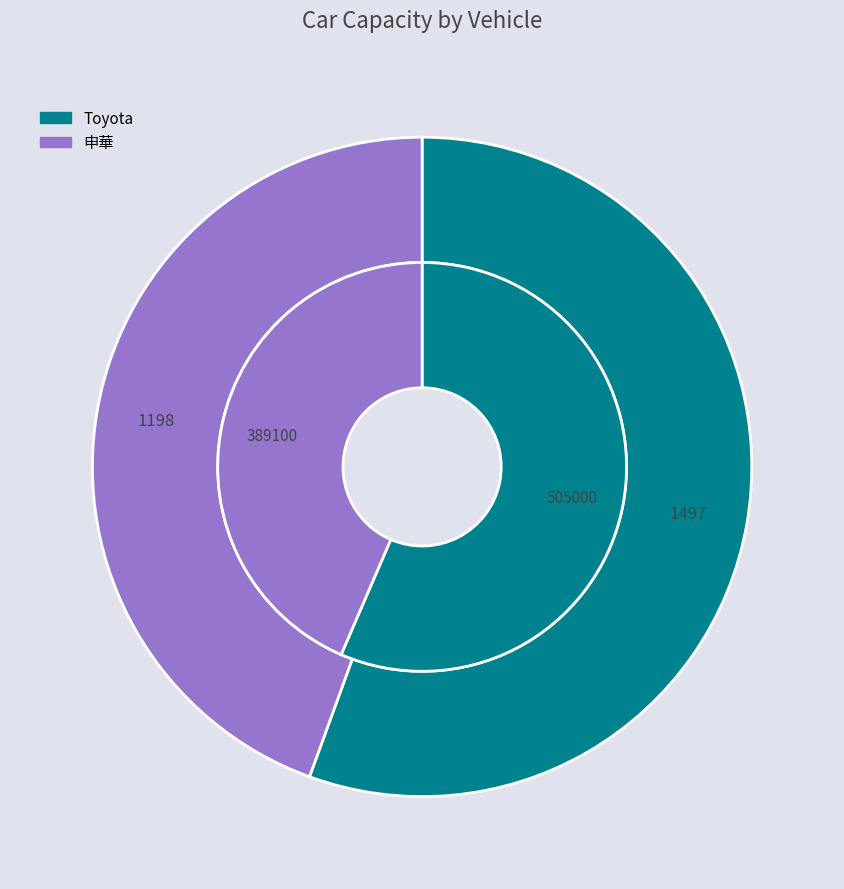

Does 申華 account for over 50% of the chart?

No